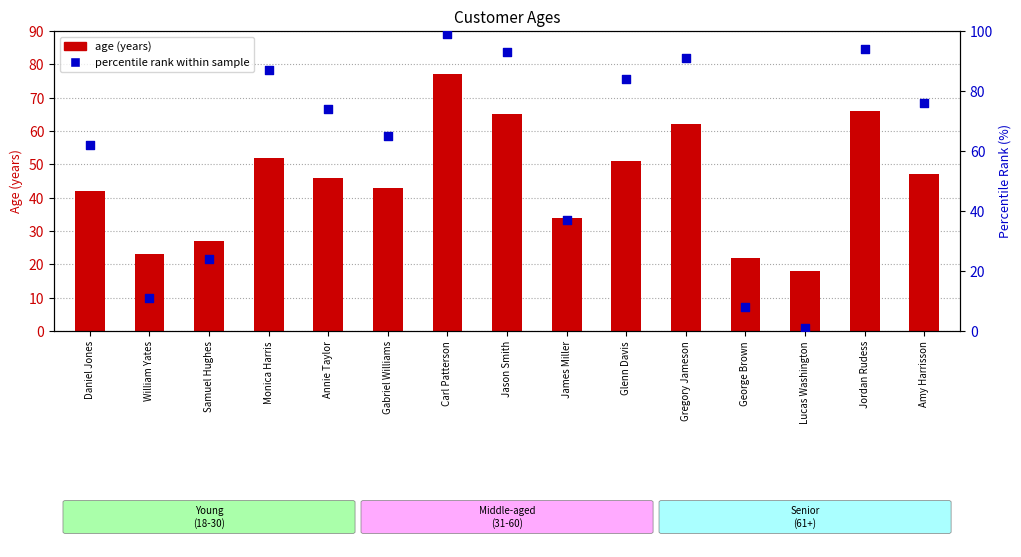

Which series contains the lowest Y value?

percentile rank within sample